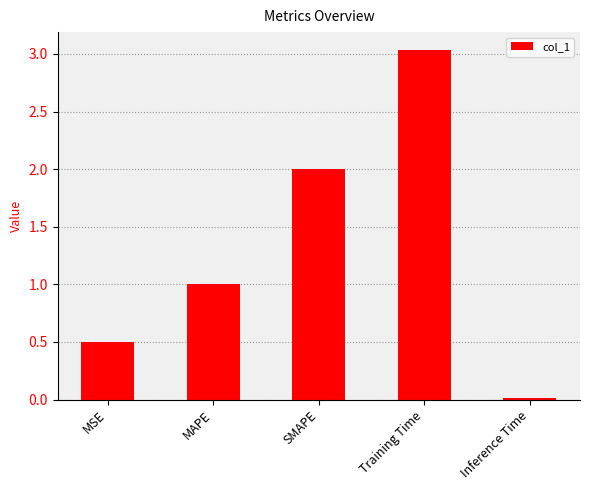

Which has a higher value, SMAPE or MAPE?

SMAPE